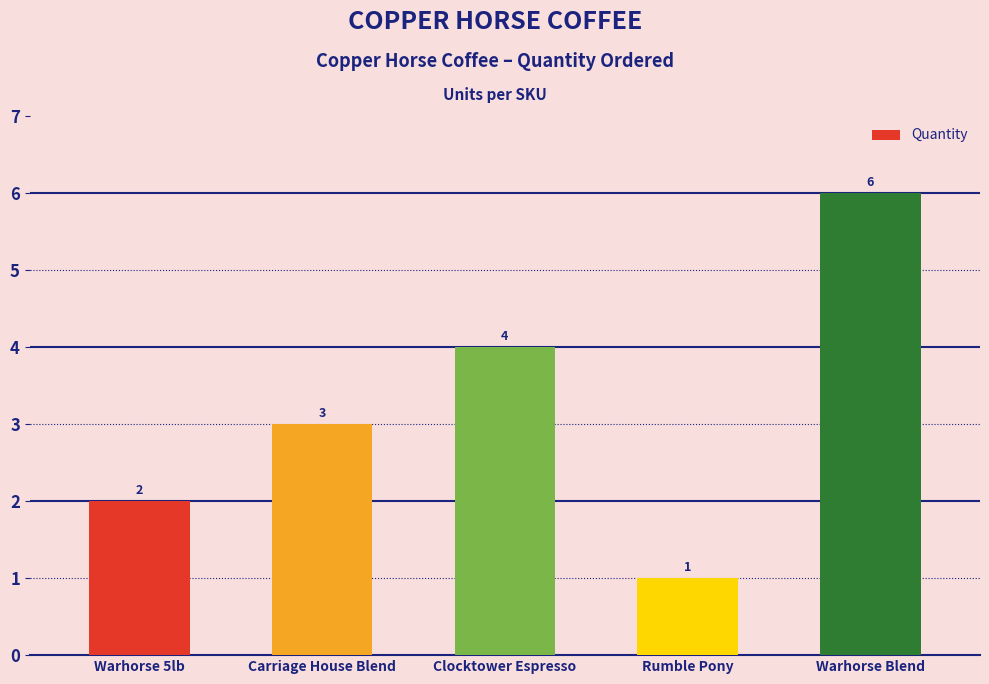

List the labels in order of value, largest first.

Warhorse Blend, Clocktower Espresso, Carriage House Blend, Warhorse 5lb, Rumble Pony